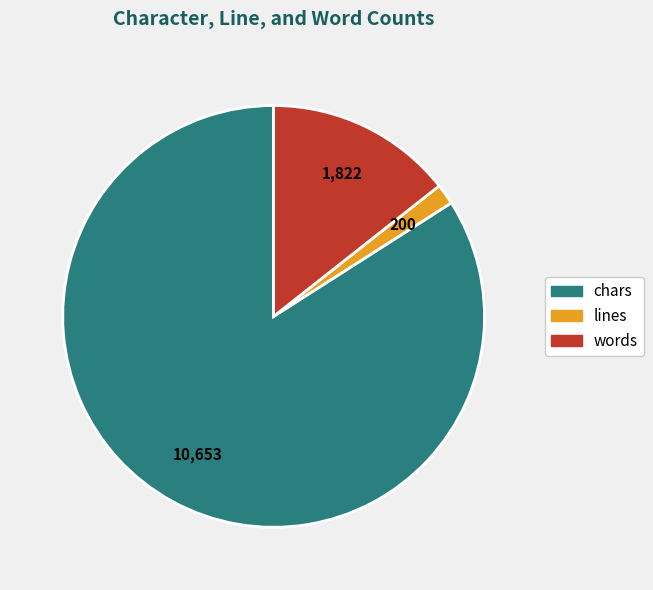

Is it true that chars is 92% of the pie?

False